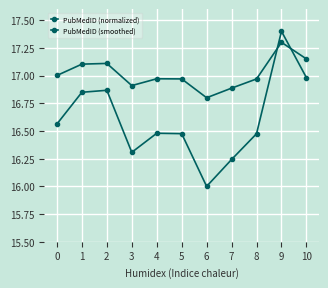

Reading right to left, what are all the values shown in this chart?

PubMedID (normalized): 10=17.0	9=17.4	8=16.5	7=16.2	6=16.0	5=16.5	4=16.5	3=16.3	2=16.9	1=16.8	0=16.6
PubMedID (smoothed): 10=17.2	9=17.3	8=17.0	7=16.9	6=16.8	5=17.0	4=17.0	3=16.9	2=17.1	1=17.1	0=17.0